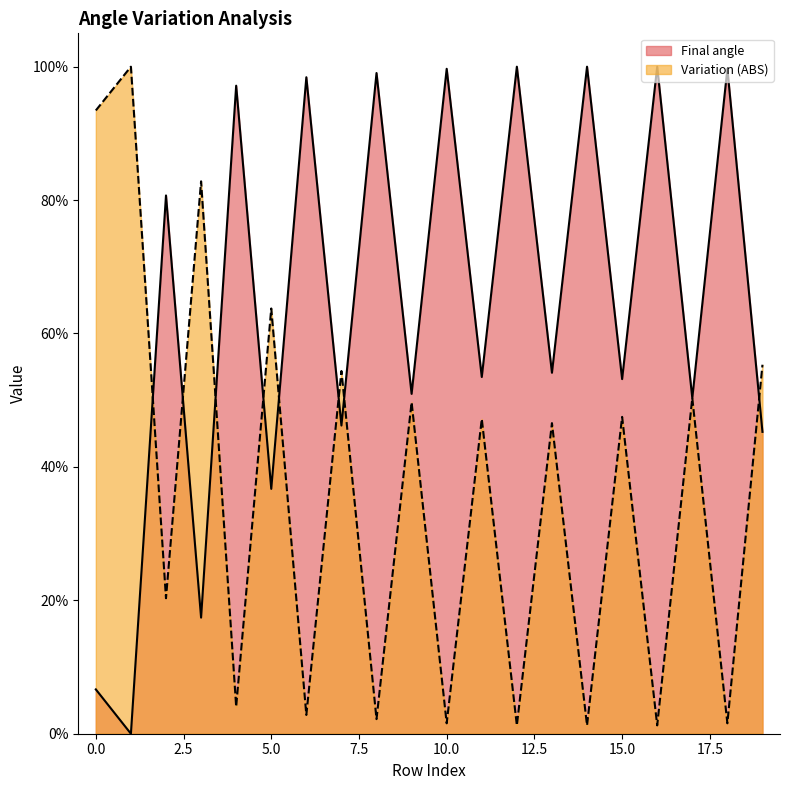

At which category does the chart reach its minimum across all series?

1